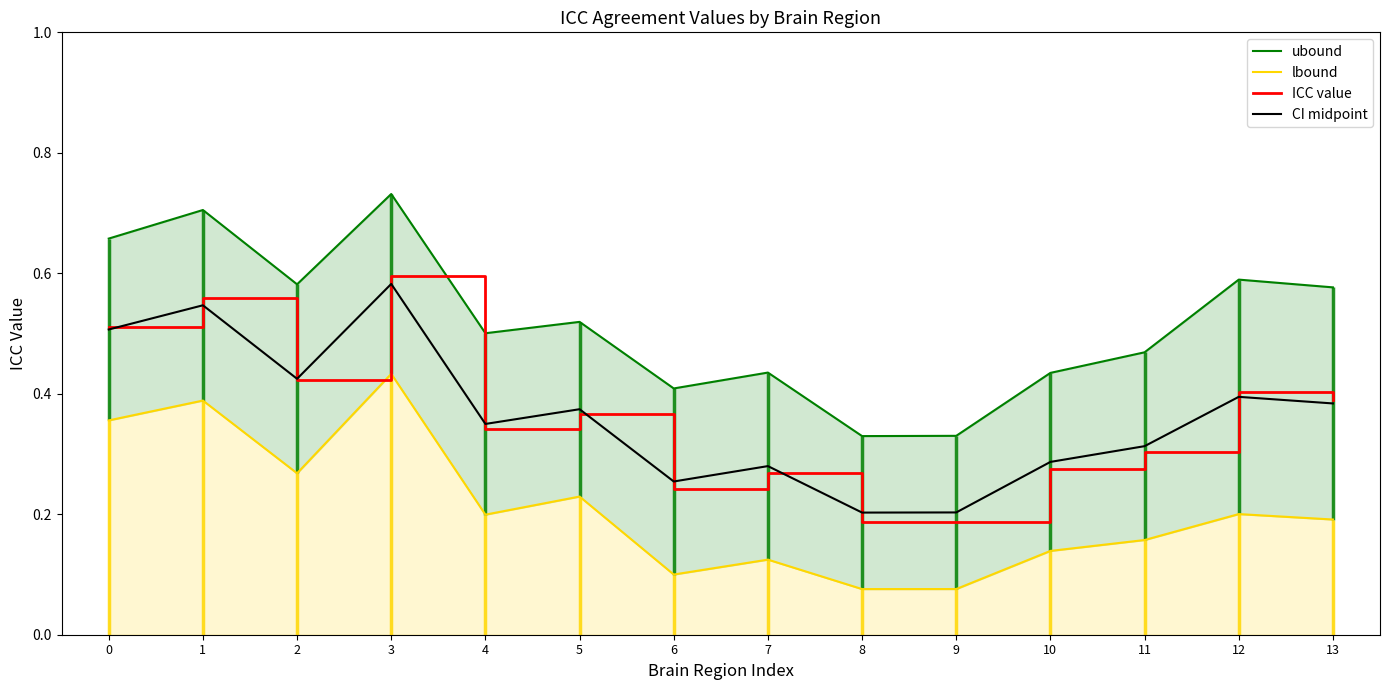

What is the value of the lbound point at the 2nd from the left?

0.4